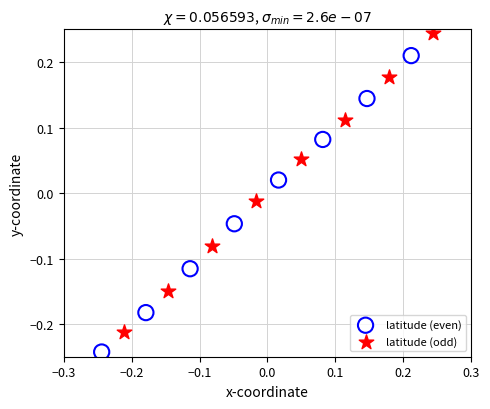

Which series has the widest spread of Y values?

latitude (odd)